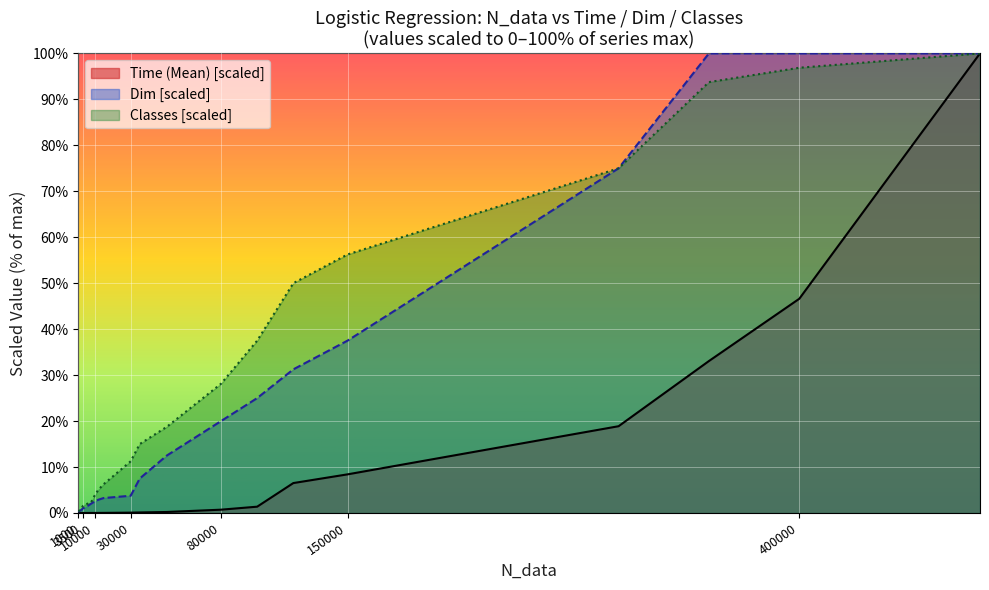

True or false: Time (Mean) and Dim intersect in this chart.

False